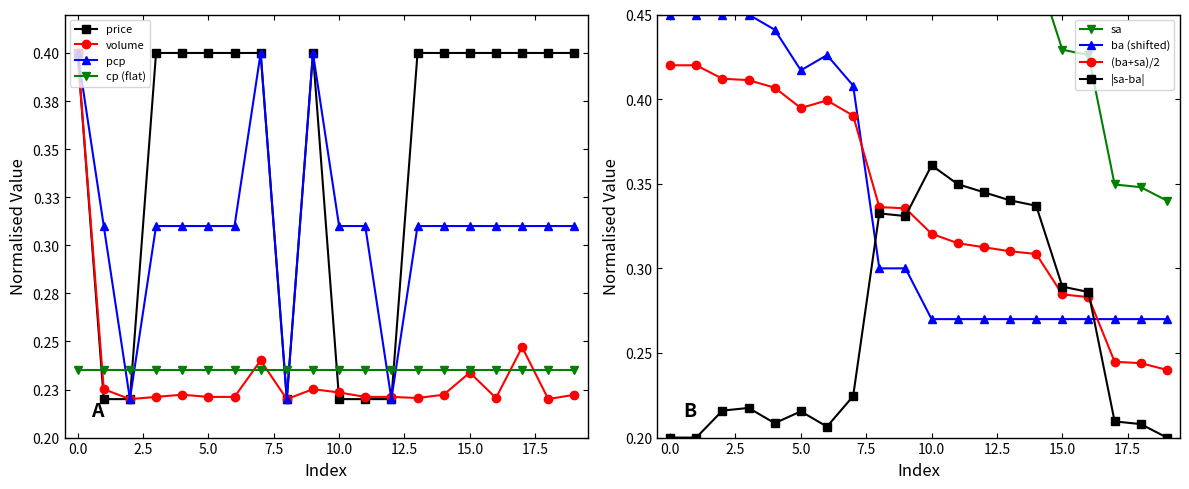

What is the sum of the sa values at 17 and 5?

0.9